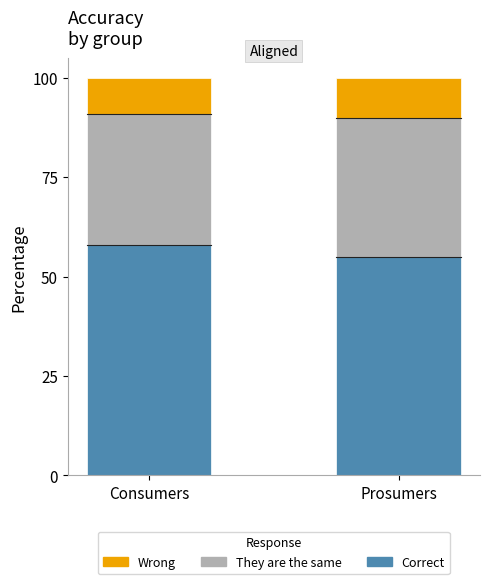

What is the maximum value for Correct?

58